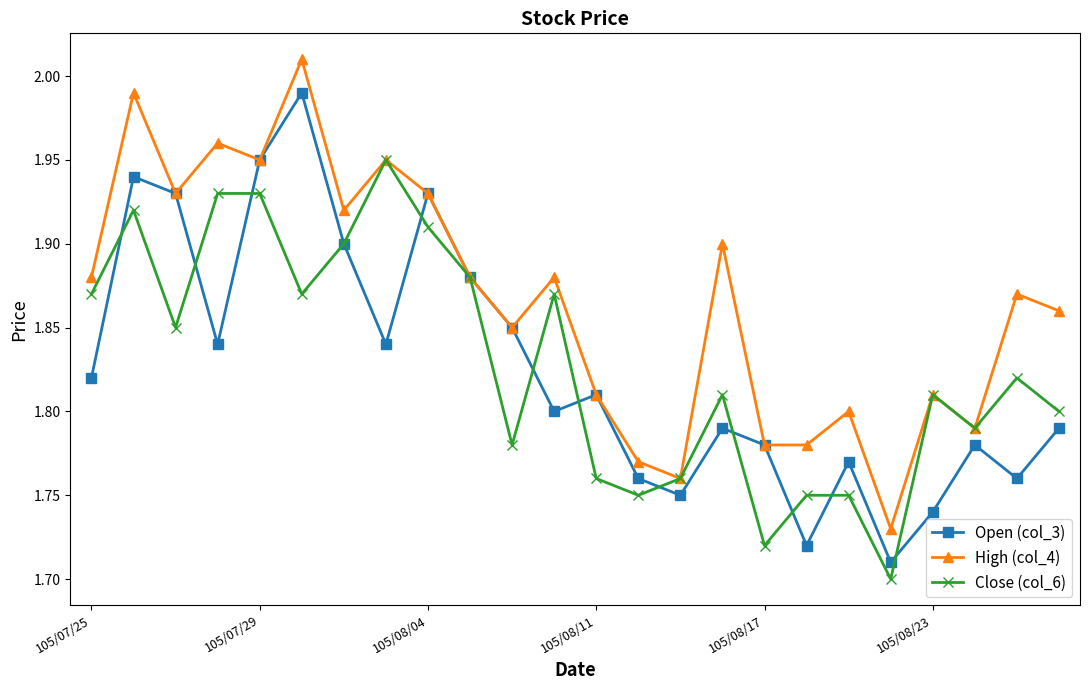

True or false: Close (col_6) has more than 0 points higher than both neighbors.

True